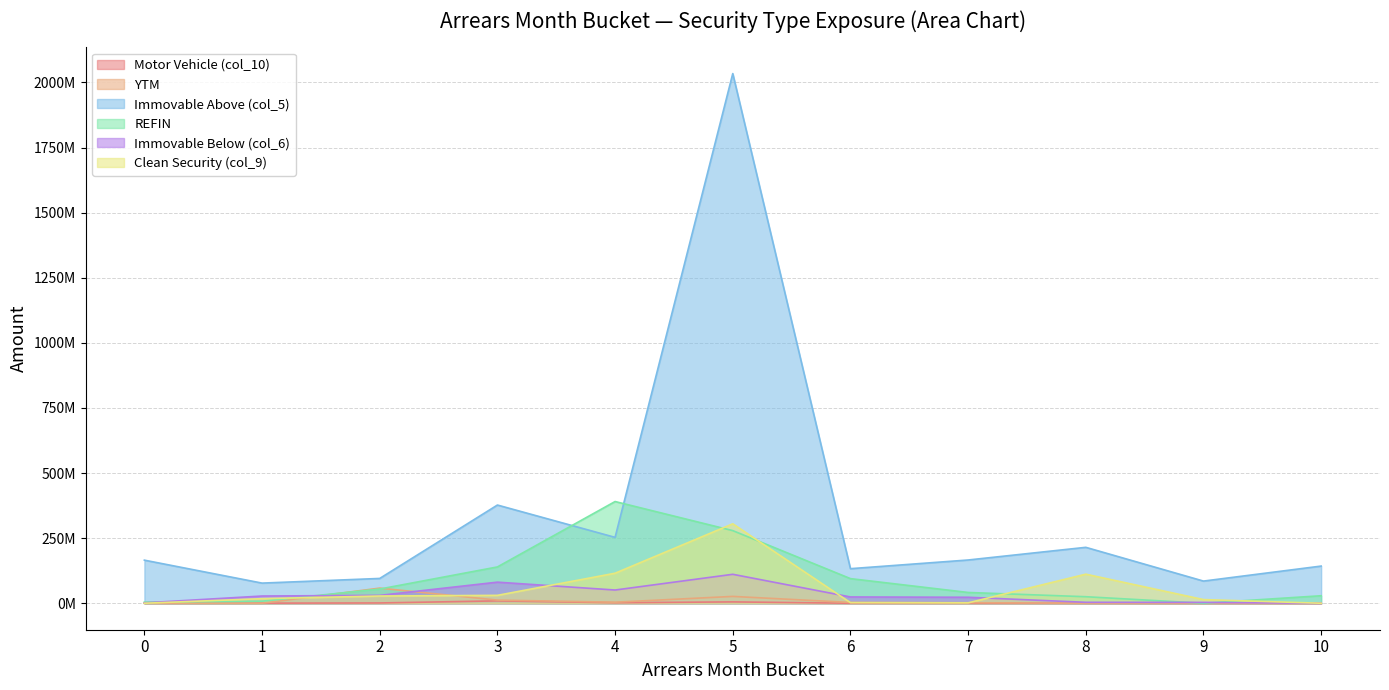

What is the difference between the maximum and minimum values in the Immovable Above (col_5) series?

1956627657.6